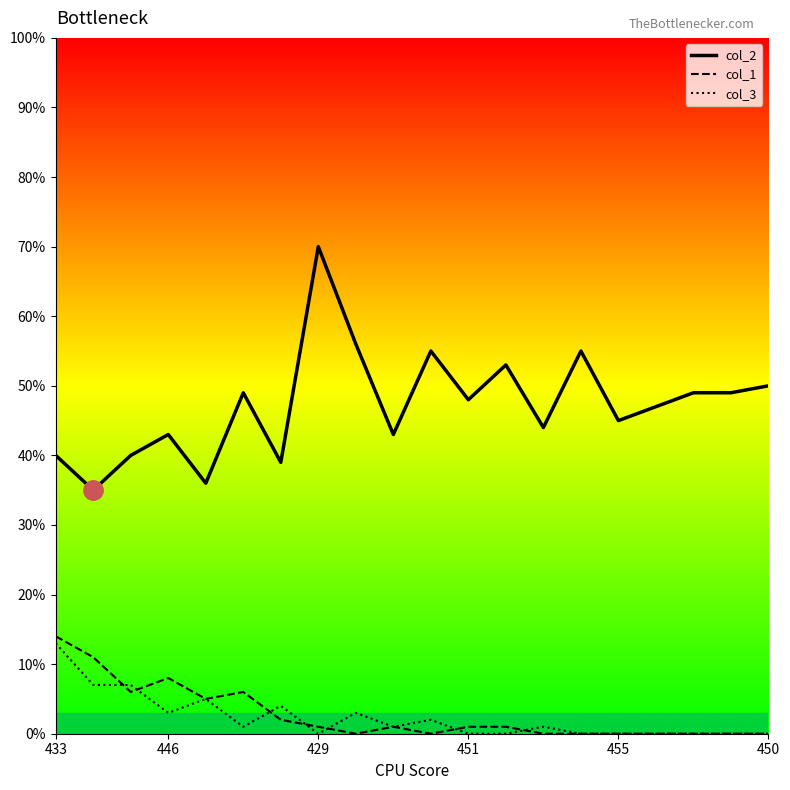

What is the greatest value displayed?

70